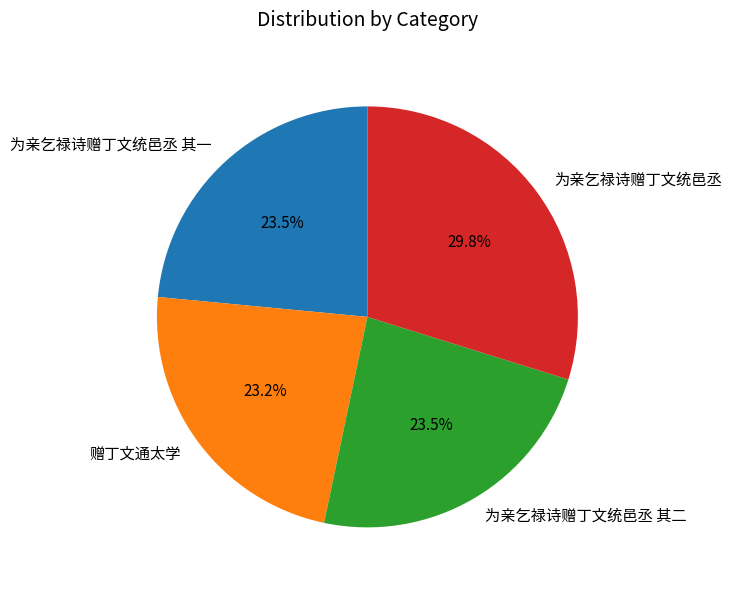

True or false: 为亲乞禄诗赠丁文统邑丞 其二 accounts for 23% of the total.

True